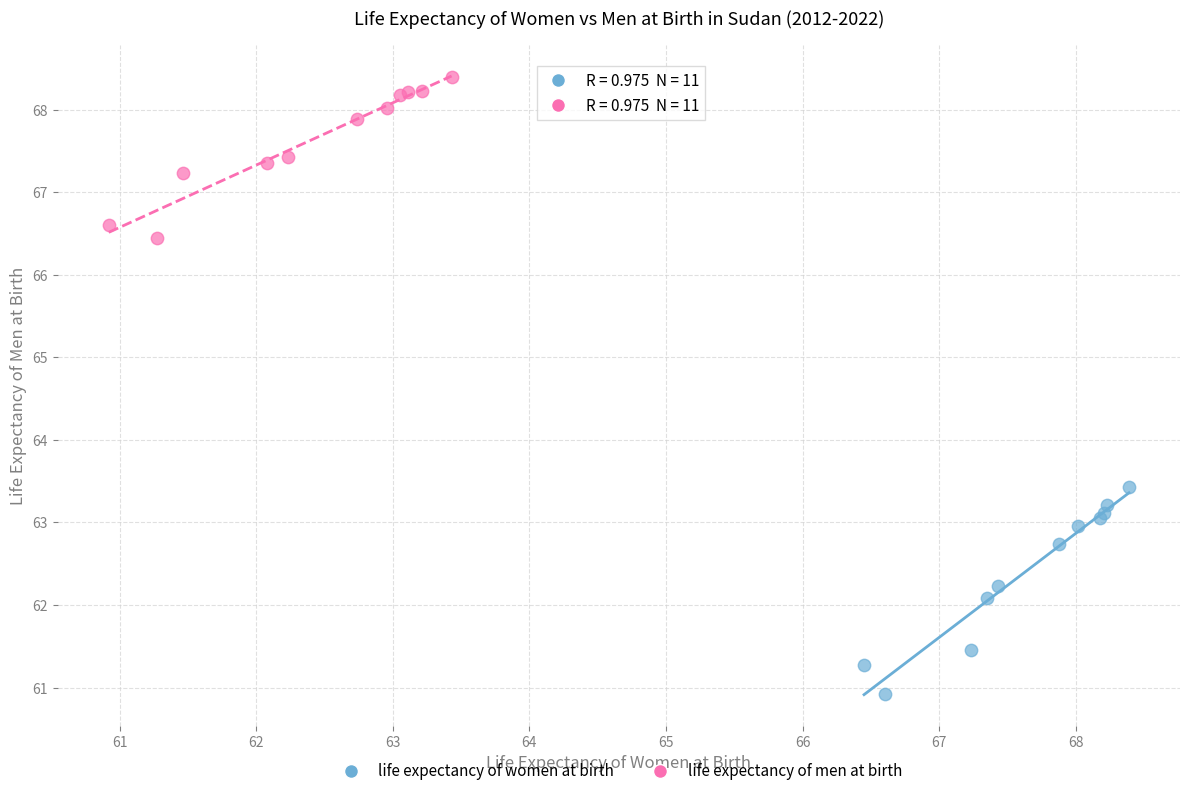

Which series reaches the minimum Y coordinate?

life expectancy of women at birth